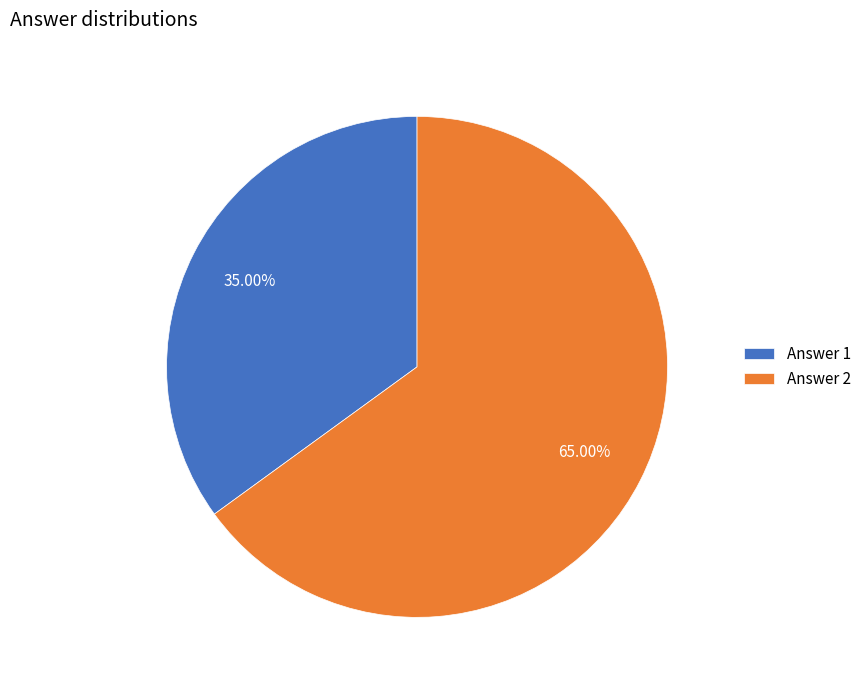

To the nearest percent, what portion does Answer 2 represent?

65%